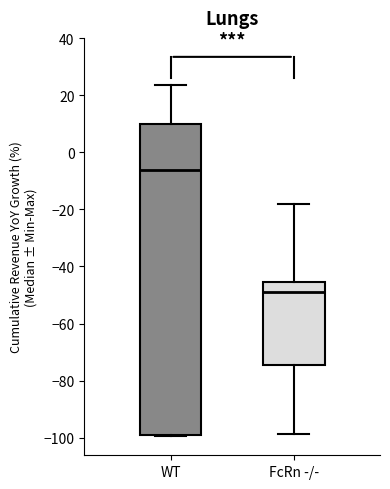

Reading left to right, transcribe this box plot: for each box, give where its median line is, the range the box spans, and where its two whiskers end, as read against the y-axis. The values are not printed on the chart, so give them approximately, as read against the axis.

WT: median -6, box -100 to 10, whiskers -100 to 24
FcRn -/-: median -48, box -74 to -46, whiskers -98 to -18